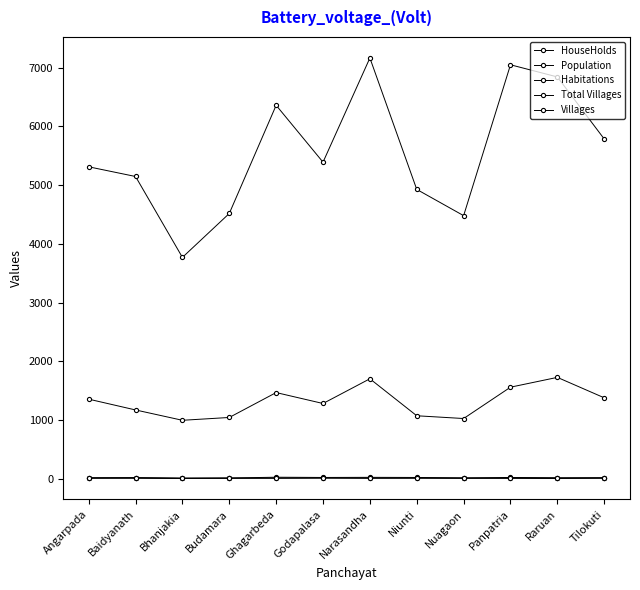

Where does the HouseHolds series first go above 1355?

Ghagarbeda